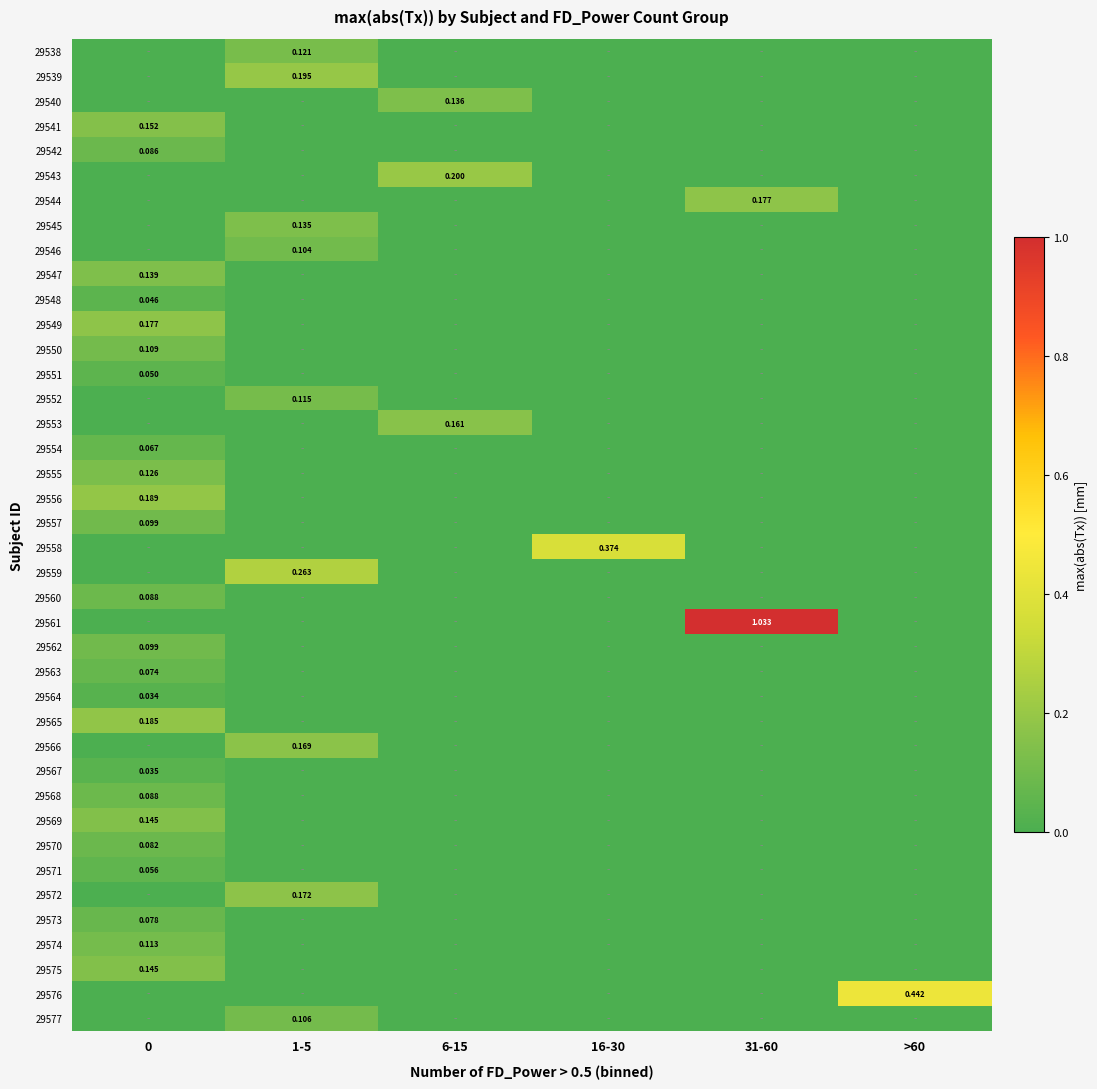

What is the sum of all 29570 values?

0.1